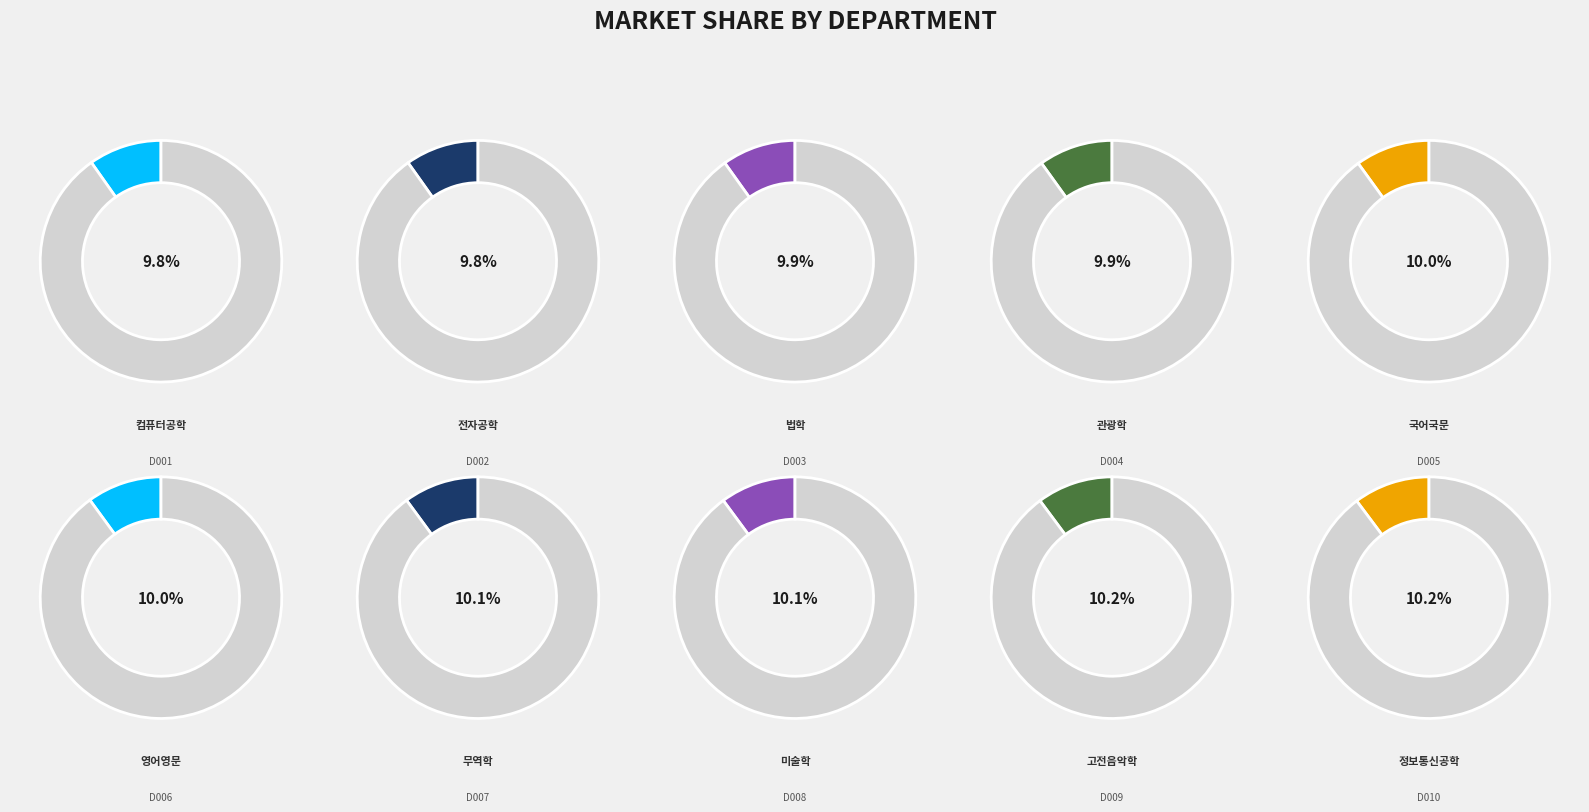

To the nearest percent, what percentage of the pie is D007?

10%